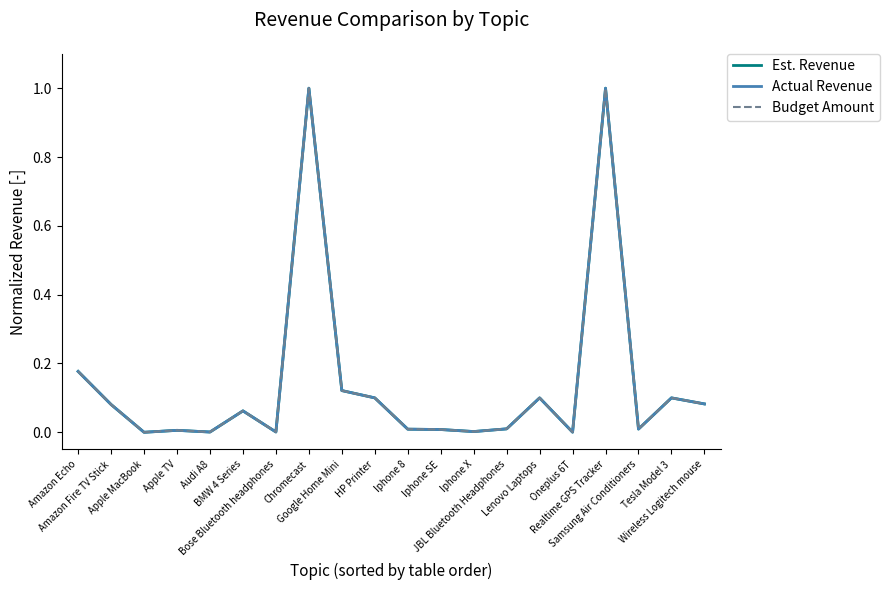

List the series in order of their overall mean, lowest first.

Budget Amount, Actual Revenue, Est. Revenue